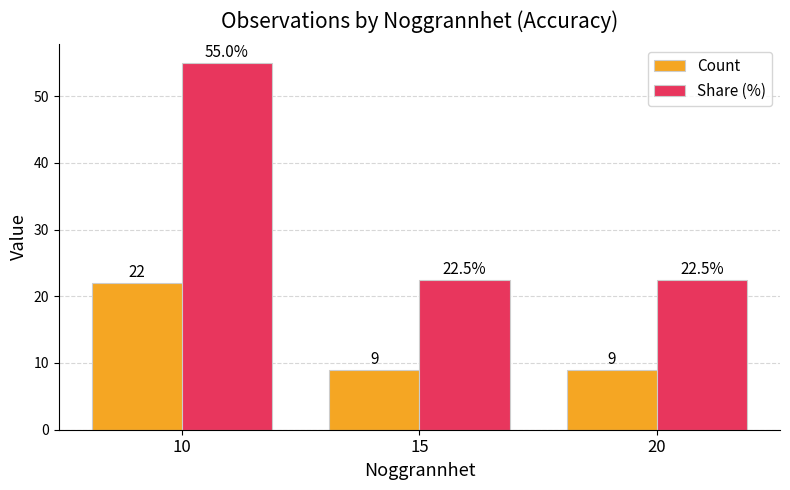

True or false: Count has a value of 5.0 at 20.

False